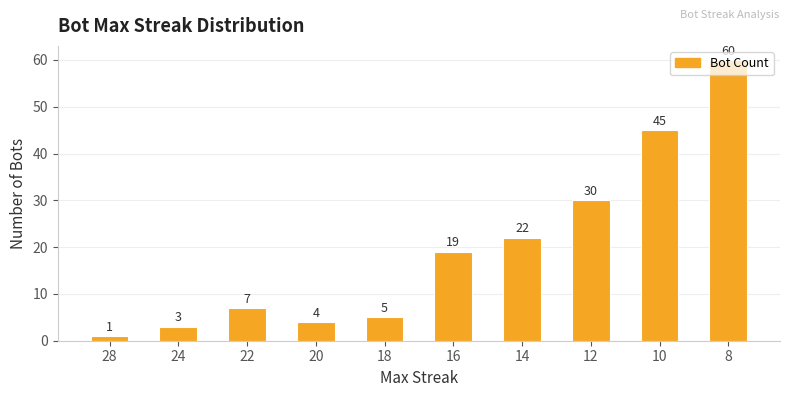

How many distinct data groups are displayed?

1